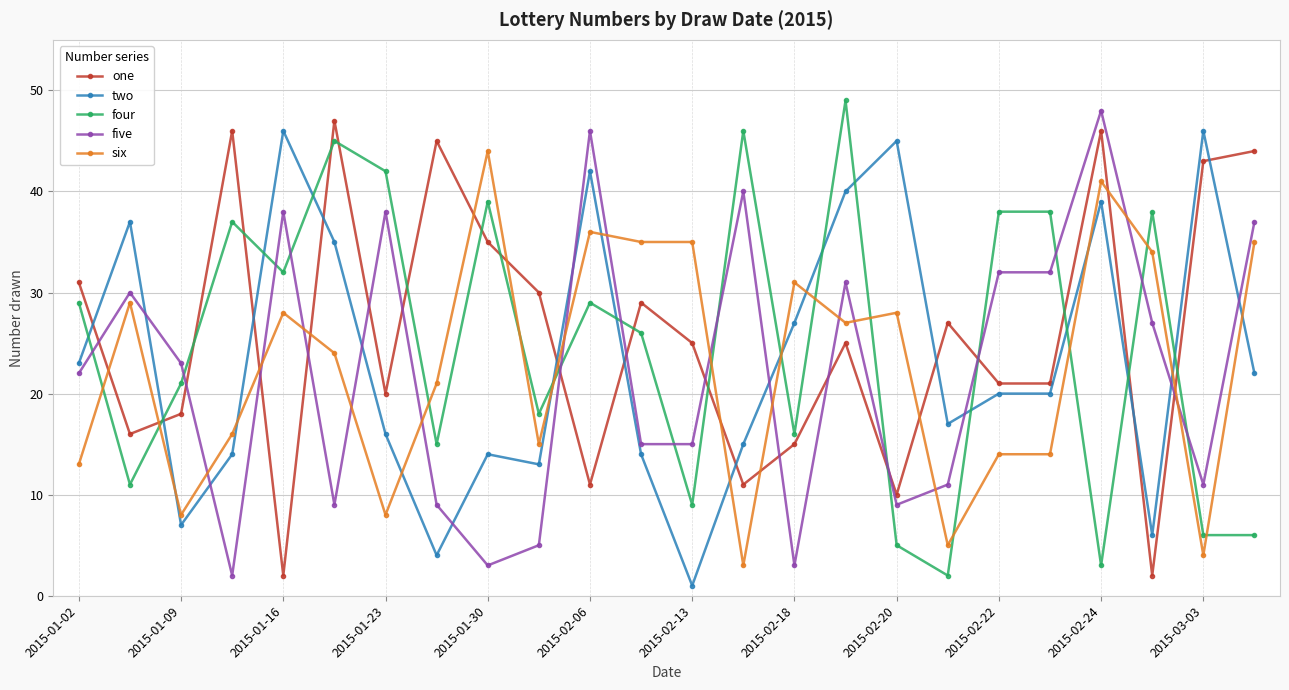

True or false: two has more than 0 points higher than both neighbors.

True